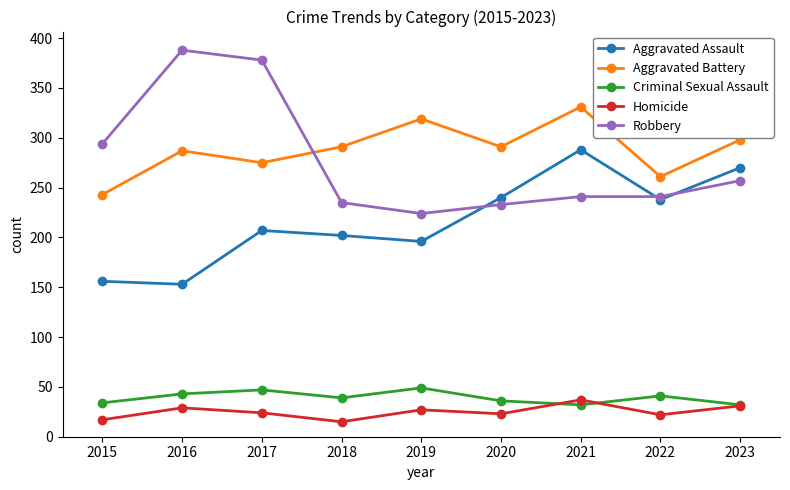

True or false: Homicide and Aggravated Battery cross at least once.

False